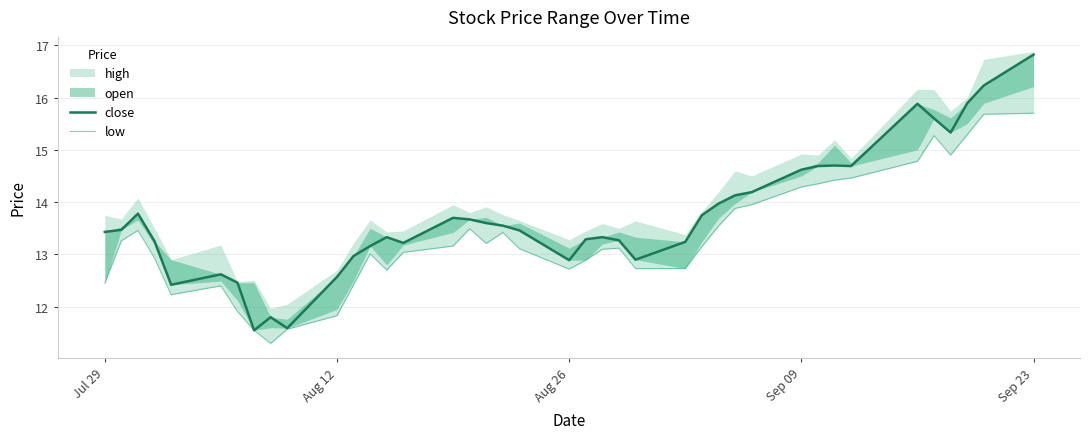

How many values in the close series are below 13?

10